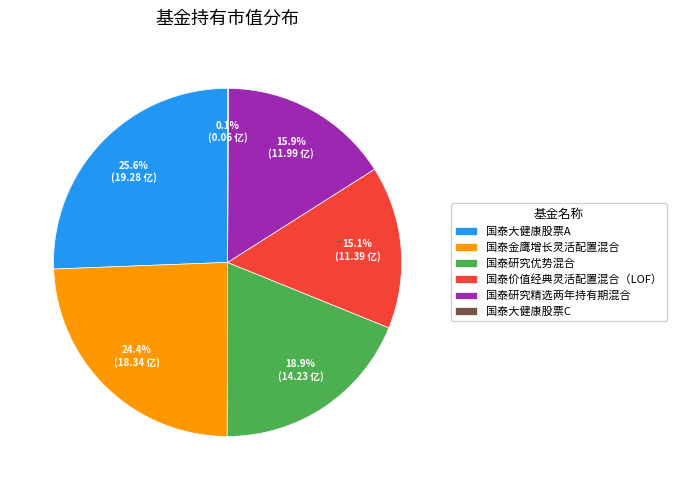

What is the largest slice in the pie chart?

国泰大健康股票A